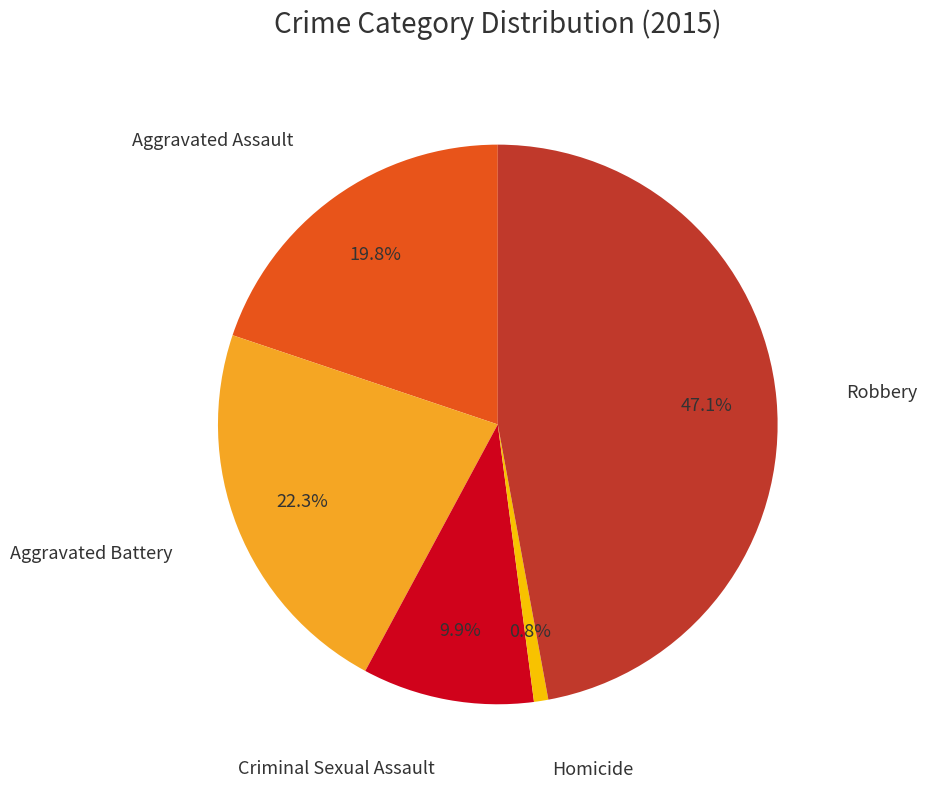

Does any single category account for the majority?

No